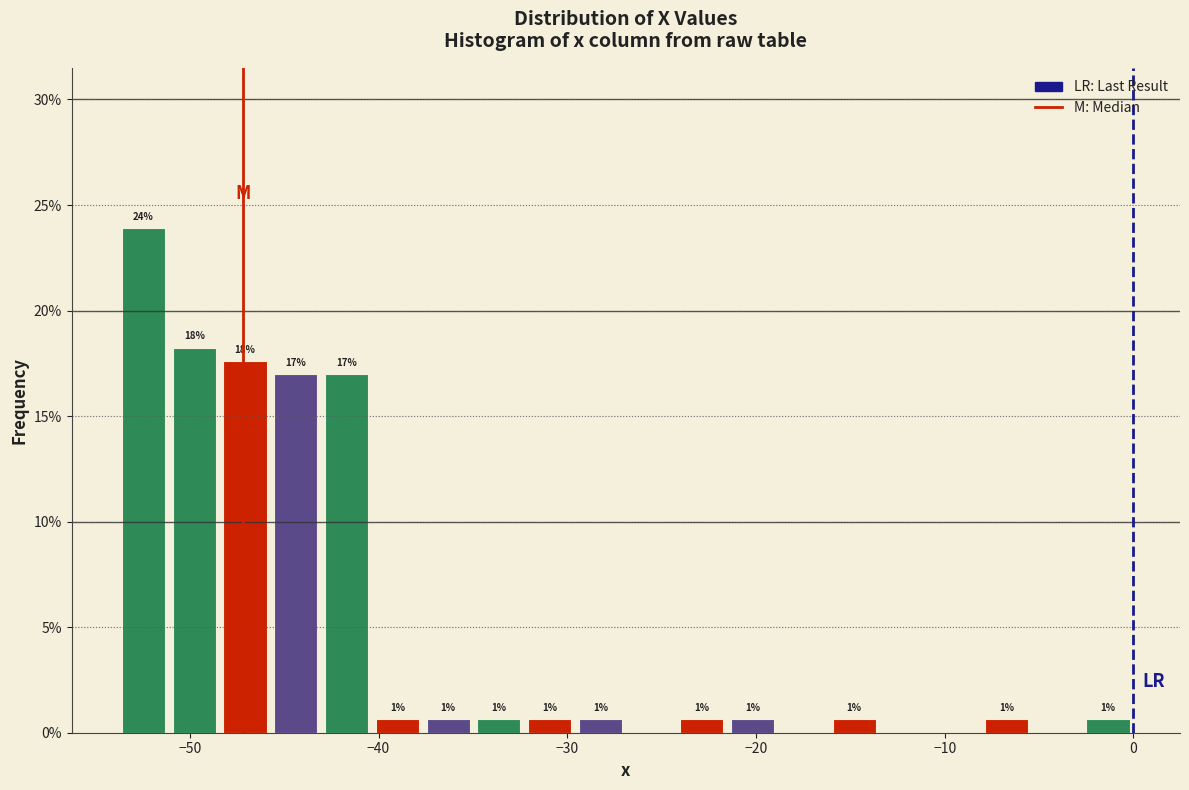

Around what value on the x-axis is the tallest bar? Give the approximate position of its centre, as read against the axis.

-52